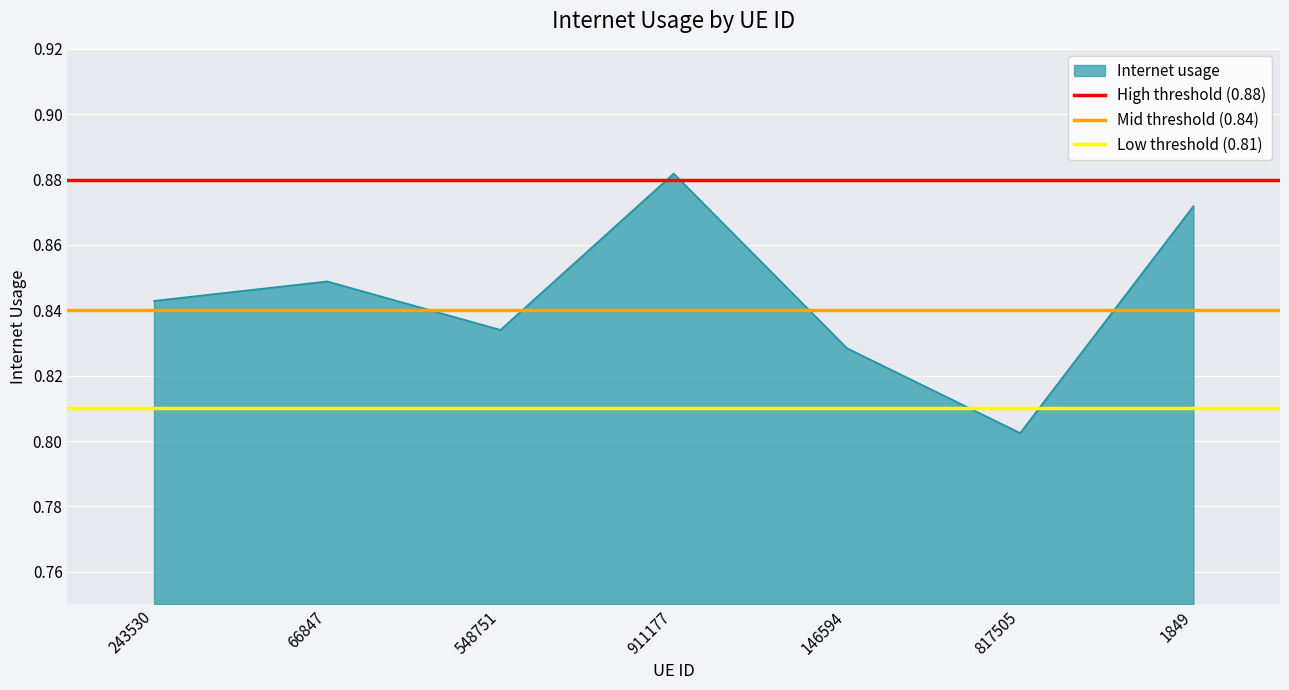

At which label does Internet usage reach its peak?

911177